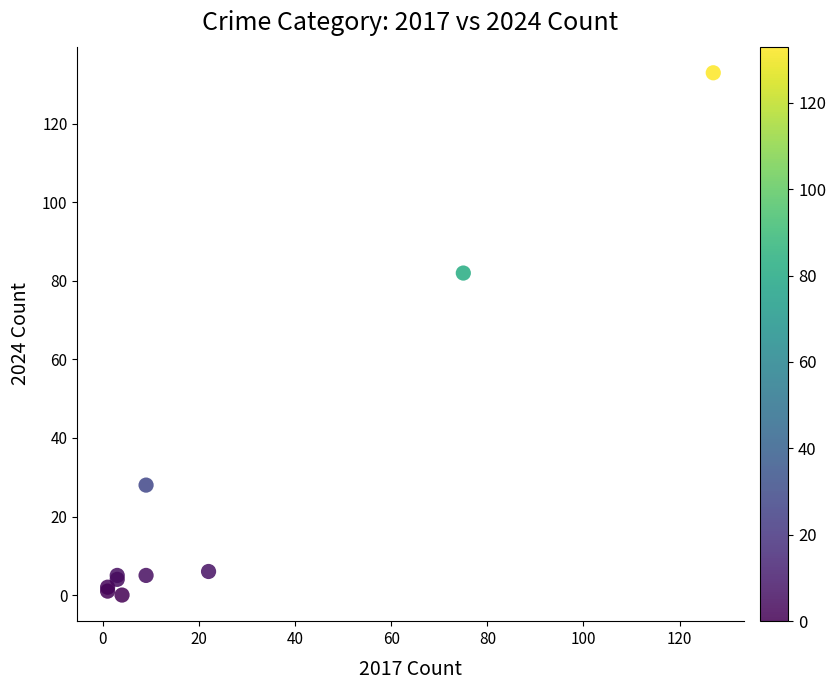

What Y value in the scatter plot is closest to 66?

82